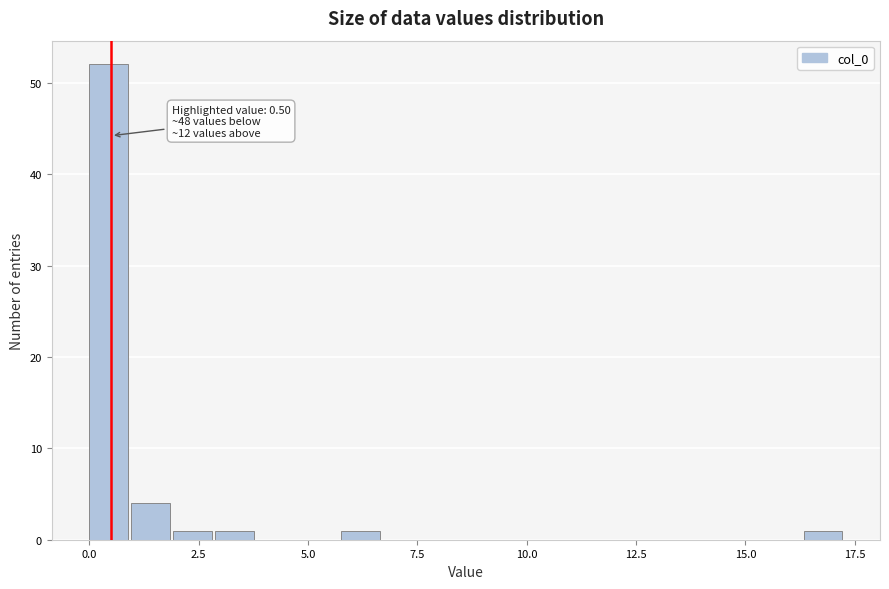

Around what value on the x-axis is the tallest bar? Give the approximate position of its centre, as read against the axis.

0.5